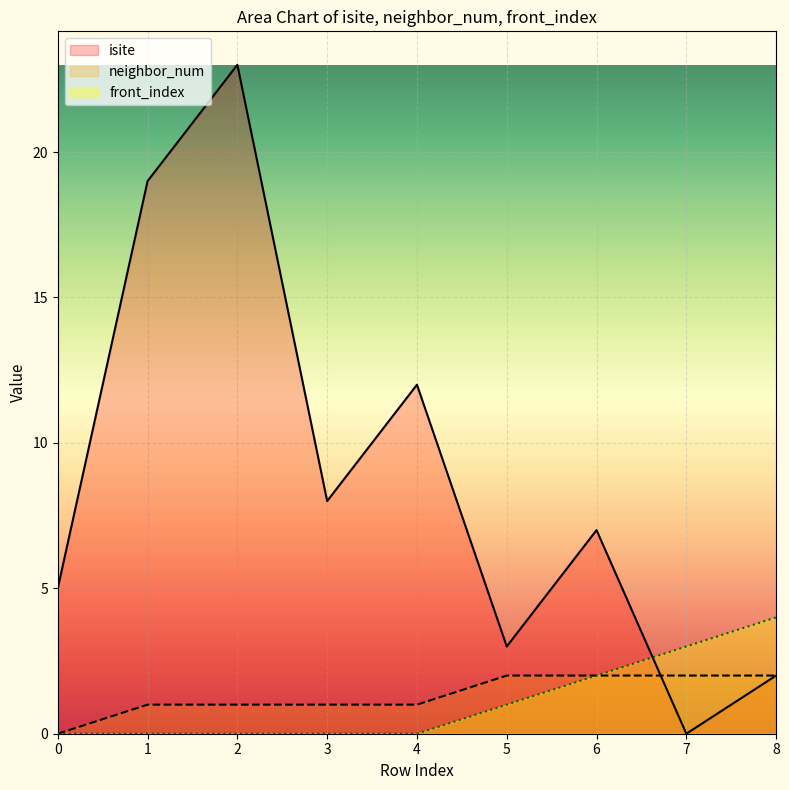

The isite series shows 5 at 4. True or false?

False